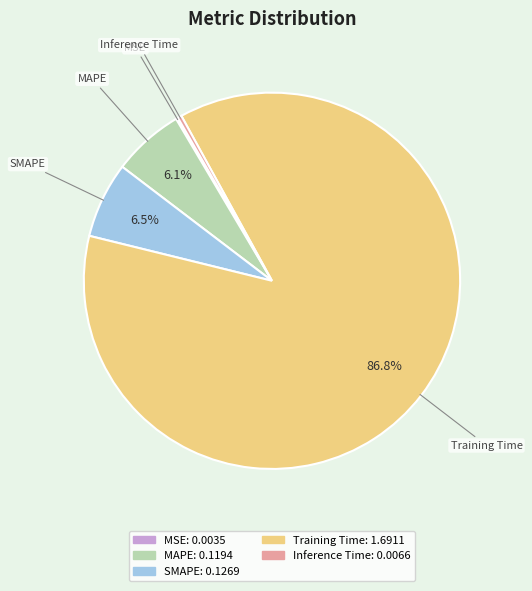

Combined, what portion of the pie is SMAPE and Training Time?

93.4%